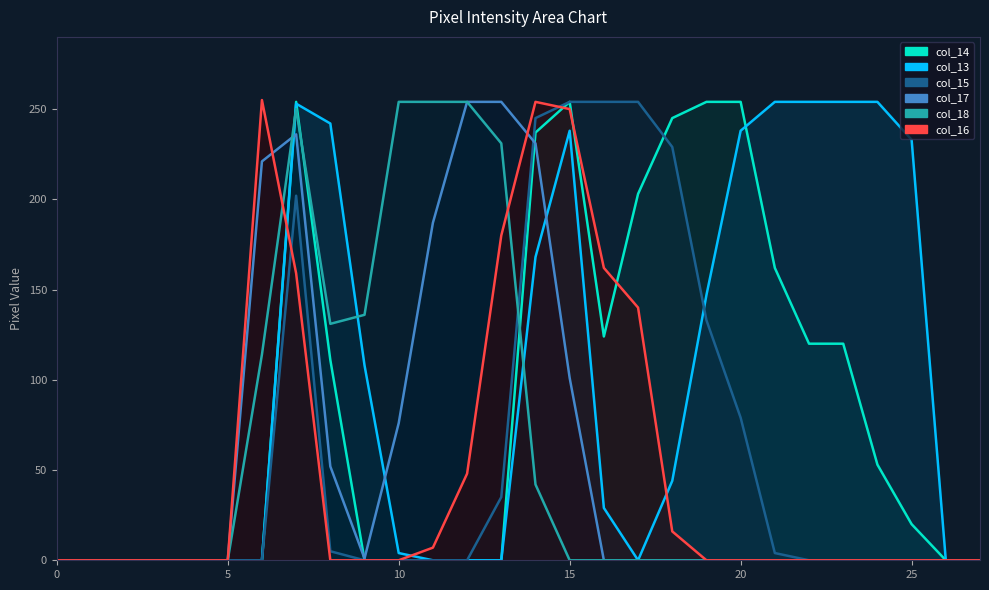

What is the difference between the col_13 values at 22 and 17?

254